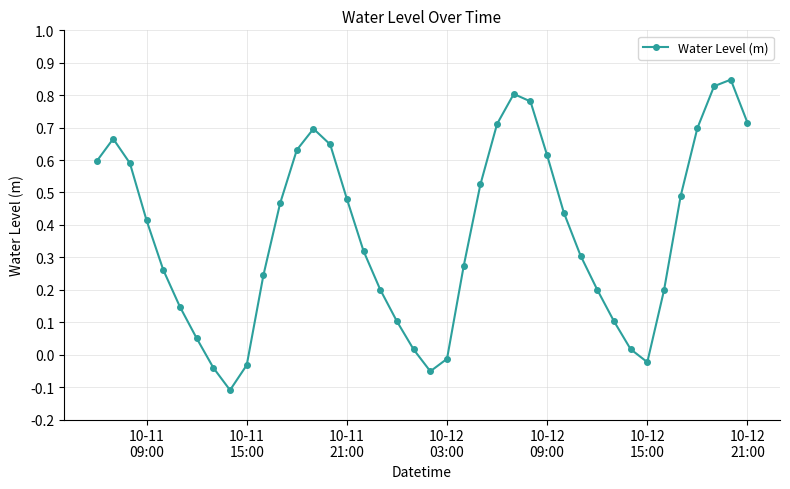

What is the sum of all values?

14.8